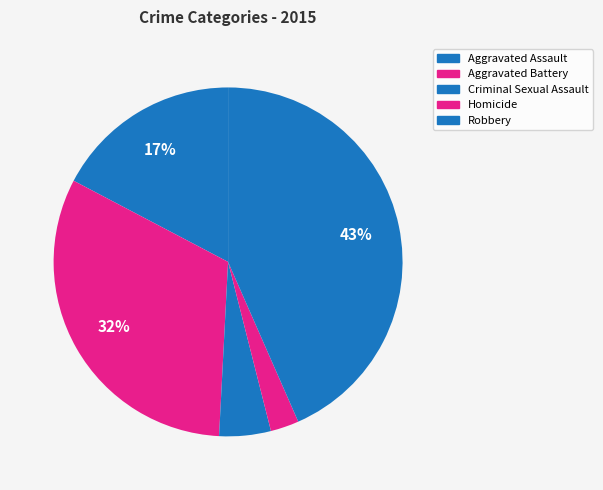

Does Robbery account for over 50% of the chart?

No